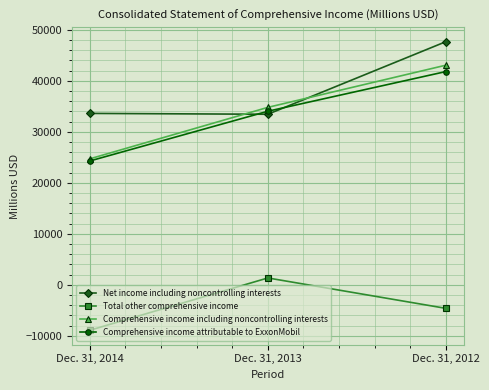

Is it true that Comprehensive income including noncontrolling interests equals 10512 at Dec. 31, 2014?

False